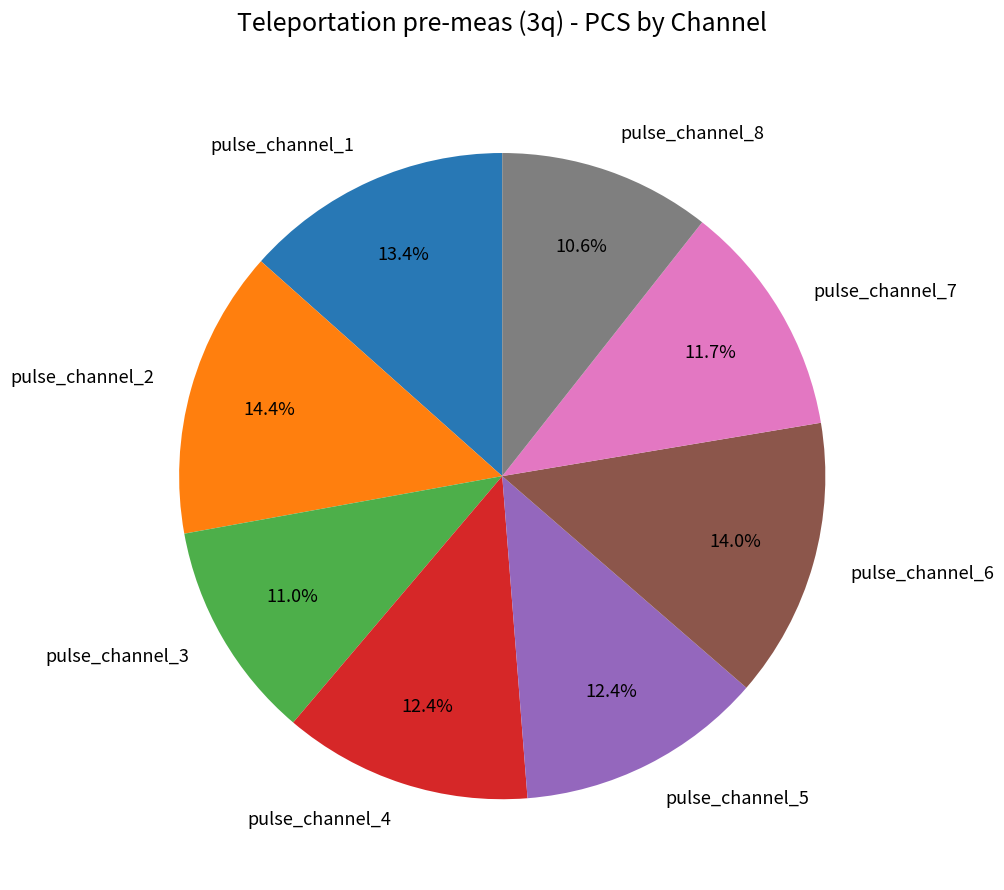

The pulse_channel_3 slice represents 11% of the pie. True or false?

True